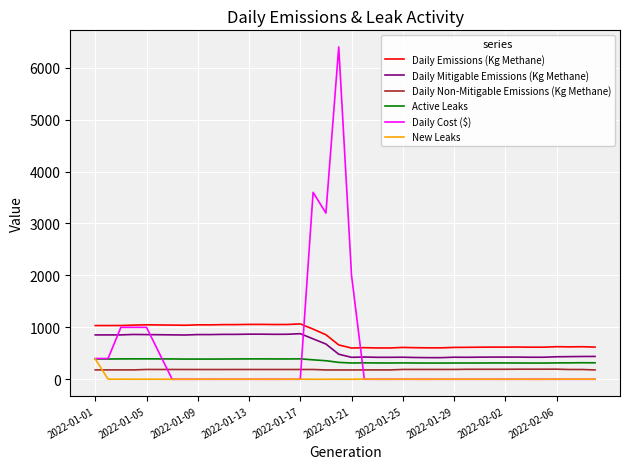

True or false: New Leaks and Daily Mitigable Emissions (Kg Methane) intersect in this chart.

False